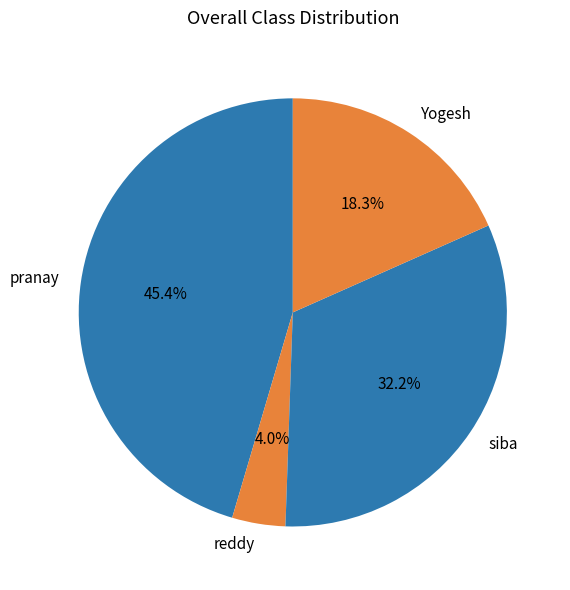

Between reddy and Yogesh, which is larger?

Yogesh